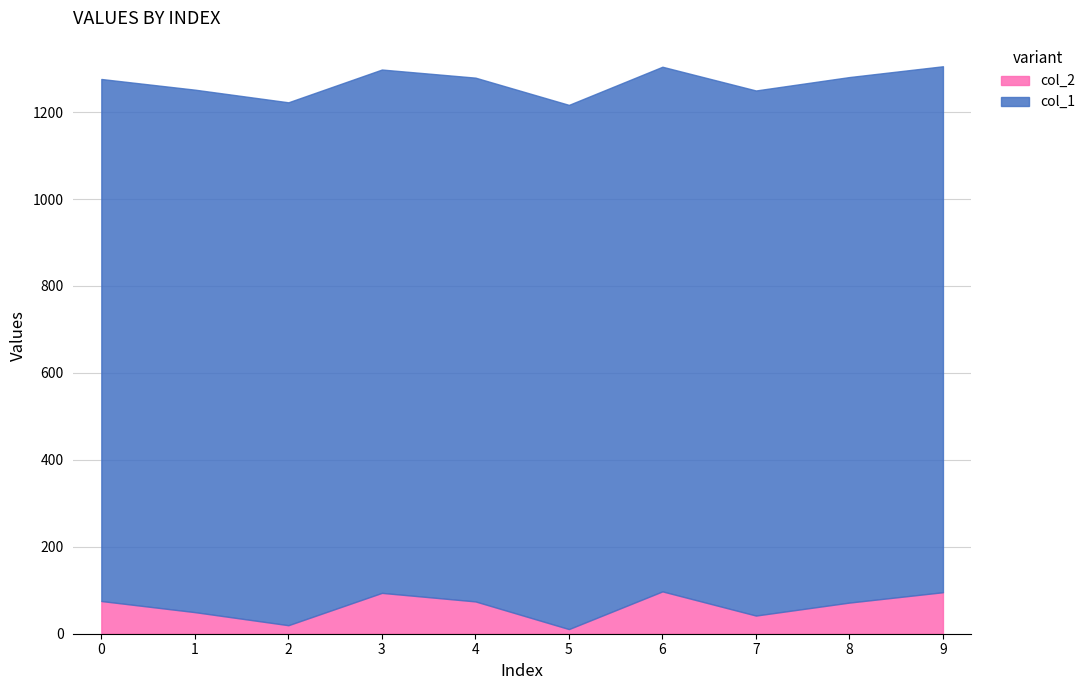

Which series has the largest total across all categories?

col_1